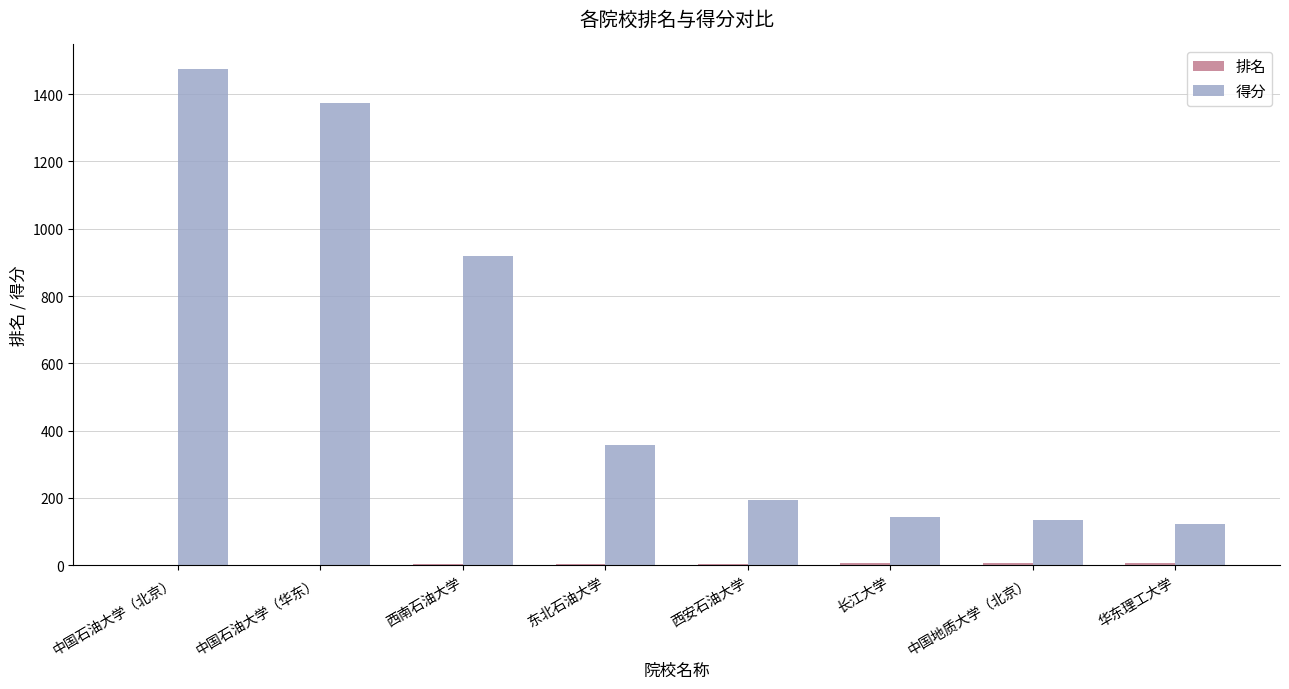

Between 中国石油大学（华东） and 华东理工大学, which series saw the biggest shift?

得分